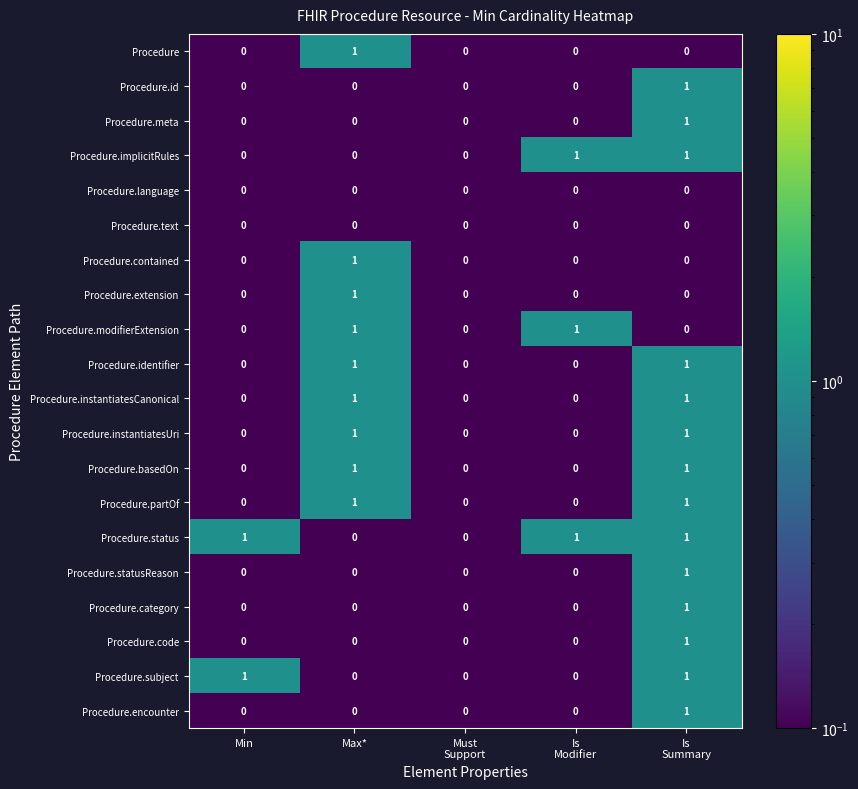

Which series has the largest total across all categories?

Procedure.status